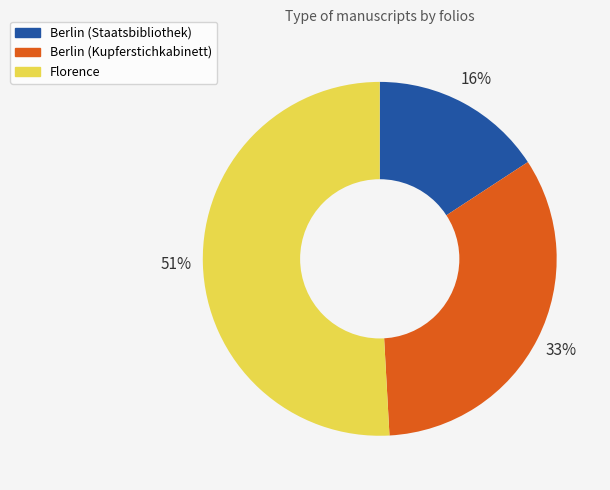

Does any single category account for the majority?

Yes